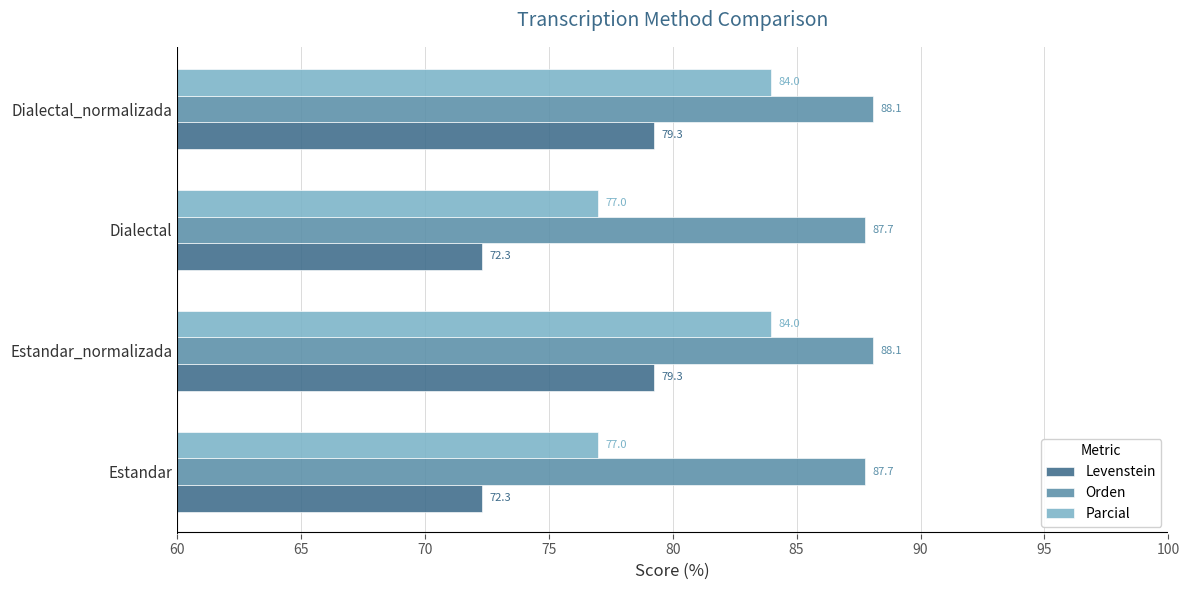

At how many categories does at least one series exceed 80?

4